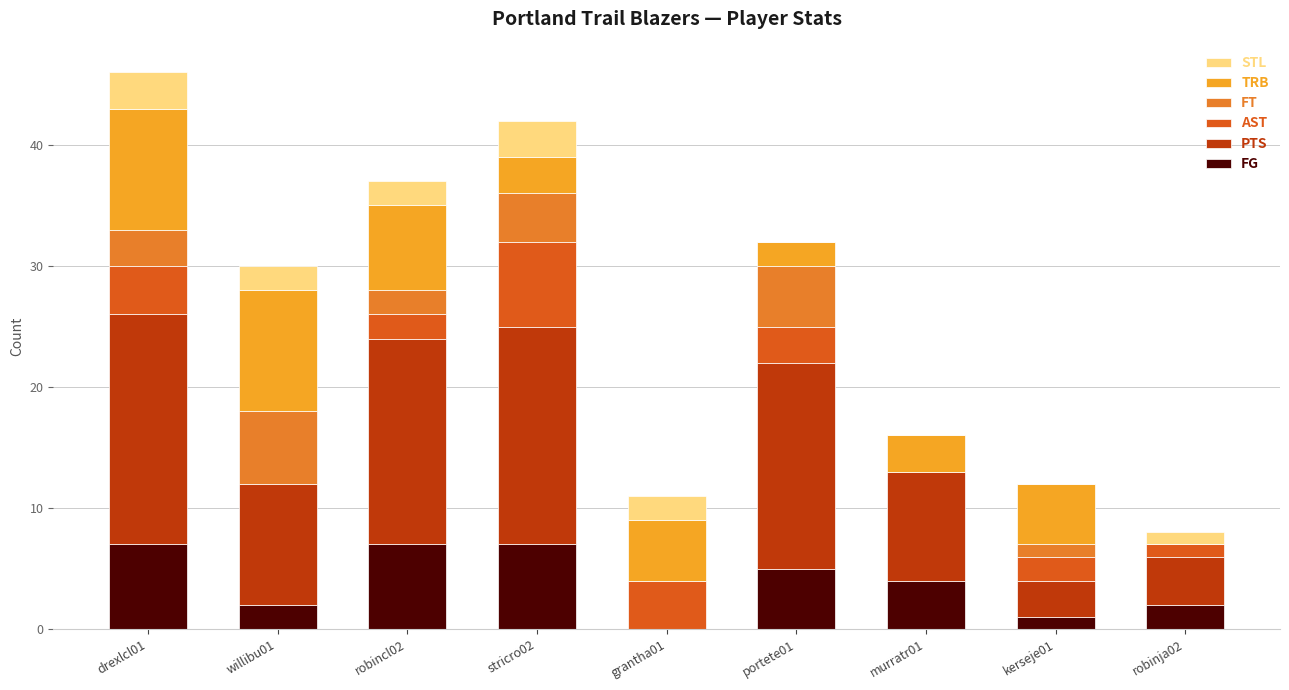

True or false: FG has a value of 7 at stricro02.

True